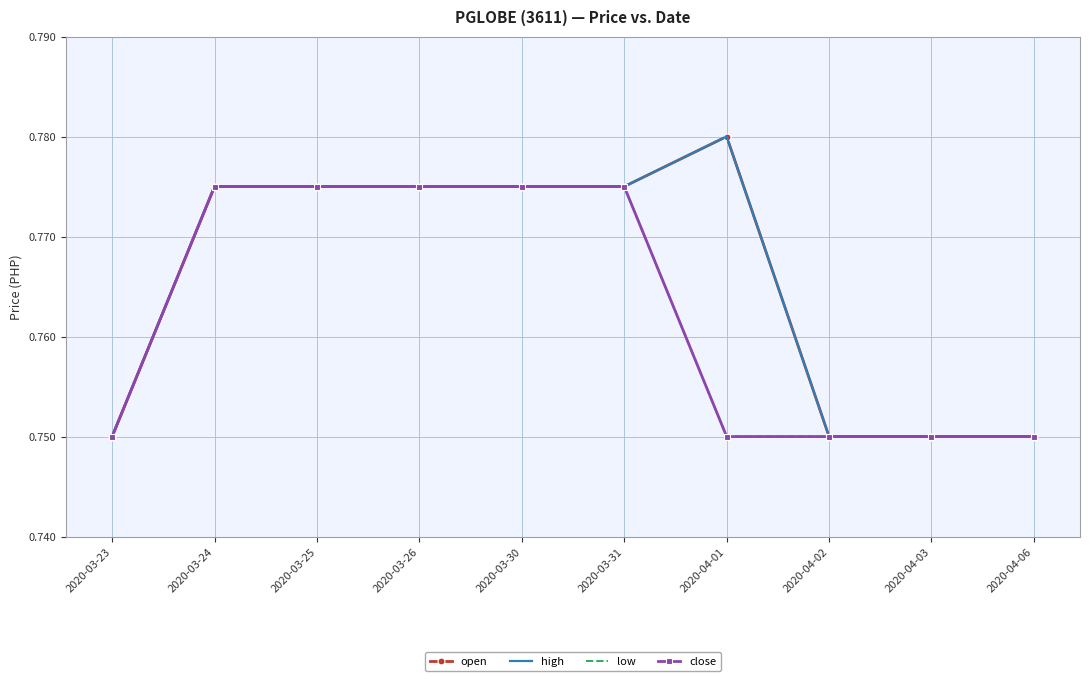

True or false: close has a value of 0.3 at 2020-04-03.

False